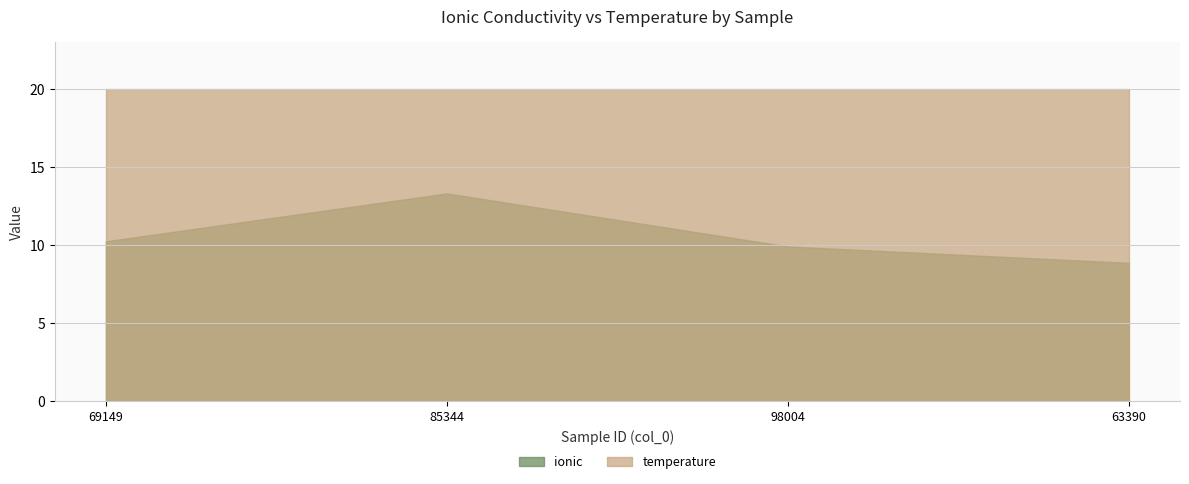

What is the maximum value for ionic?

13.3